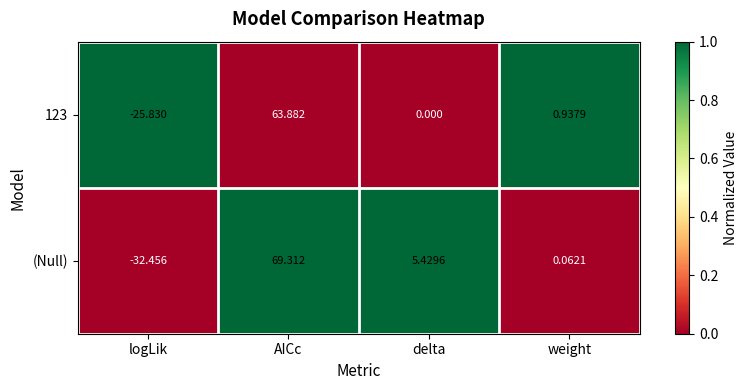

At which category is the sum across all series the highest?

AICc